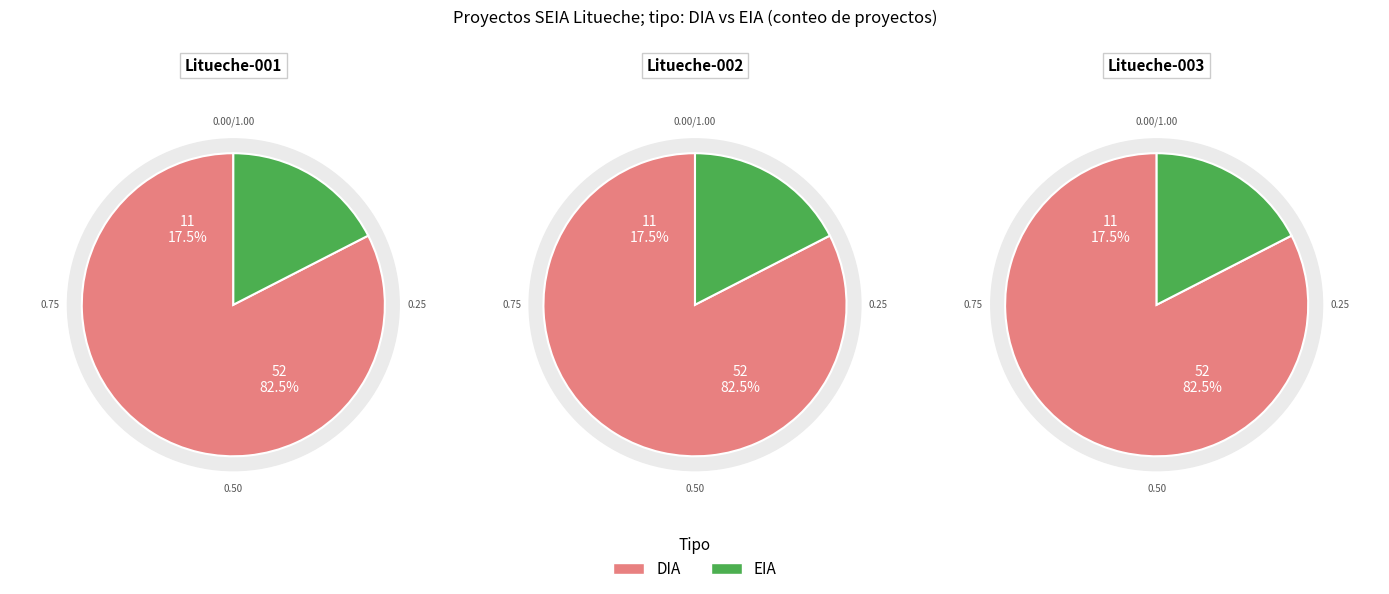

To the nearest percent, what is the difference between the largest and smallest slice percentages?

65%